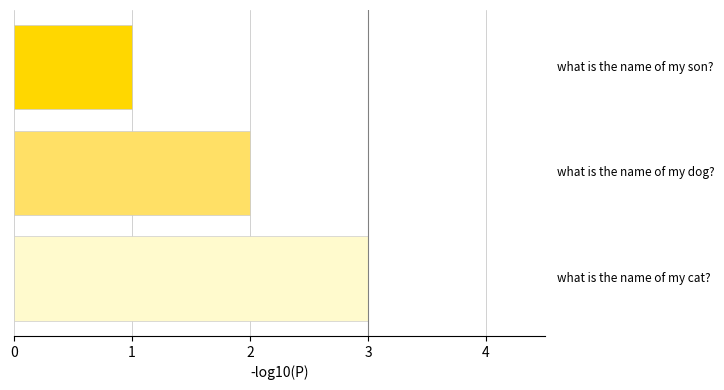

What is the sum of all values?

6